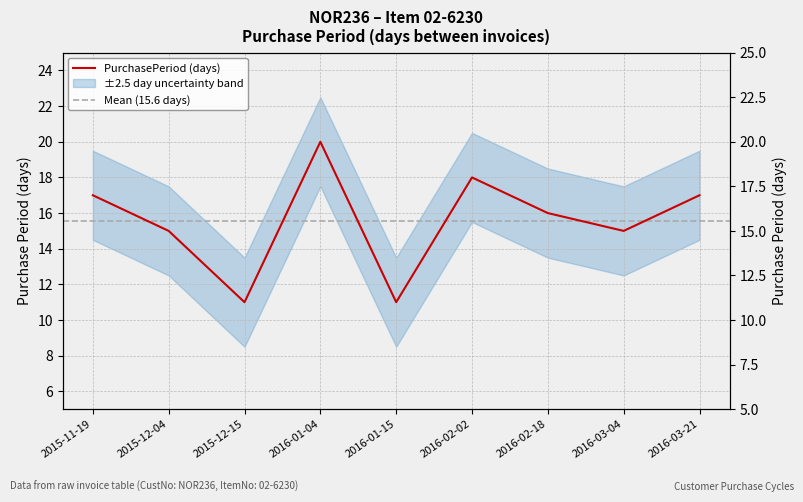

Rank the categories by value from highest to lowest.

2016-01-04, 2016-02-02, 2015-11-19, 2016-03-21, 2016-02-18, 2015-12-04, 2016-03-04, 2015-12-15, 2016-01-15